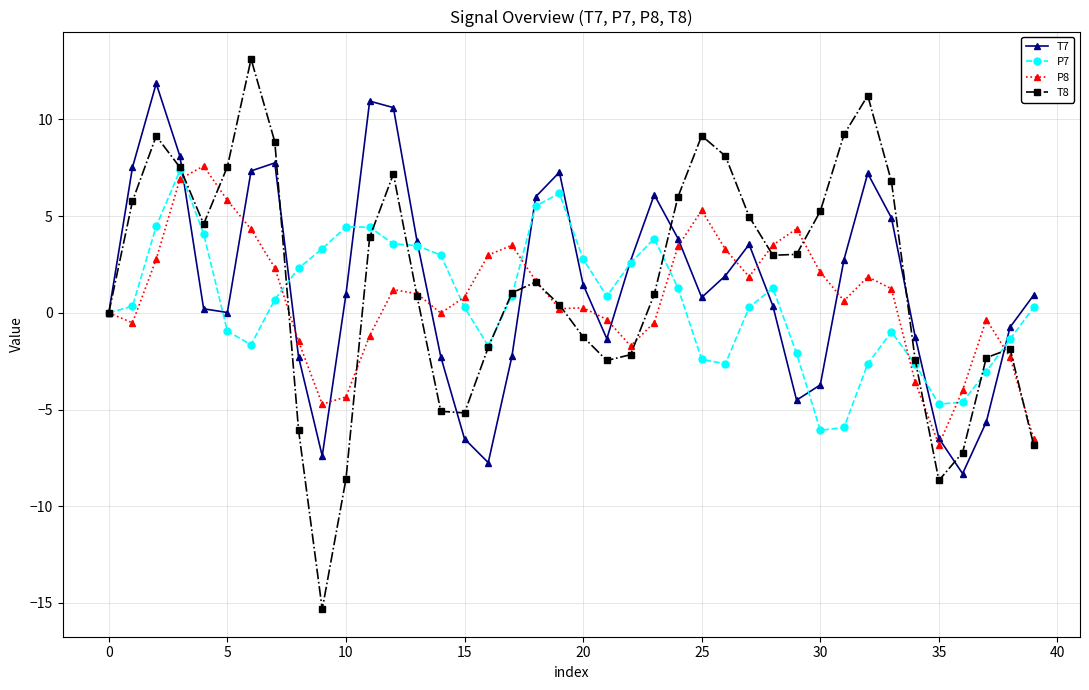

In T7, how many points are higher than both neighbors (excluding endpoints)?

7